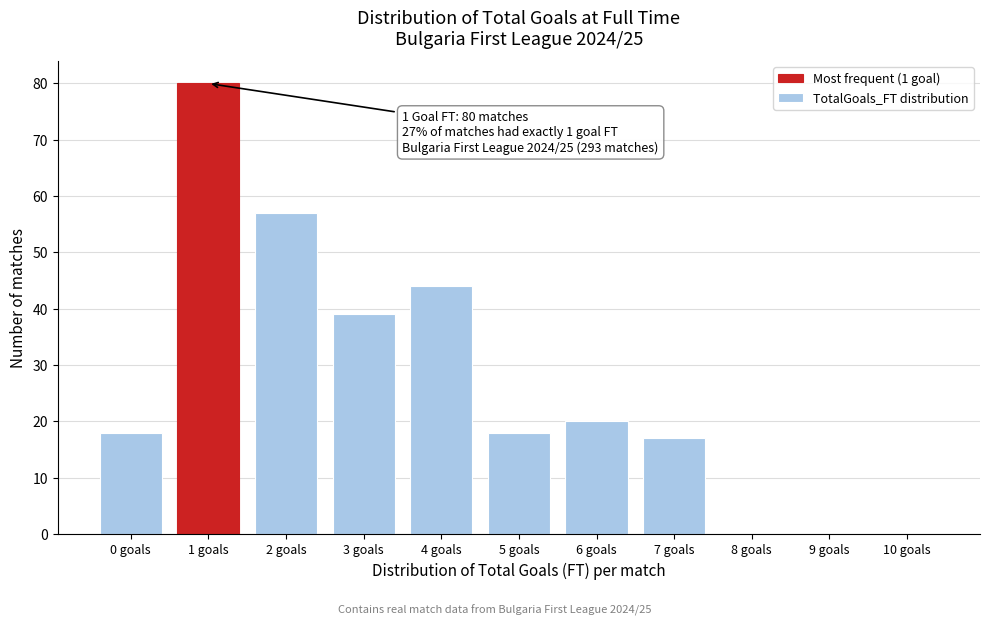

Over which range of the x-axis is the bar tallest?

0.5 to 1.5